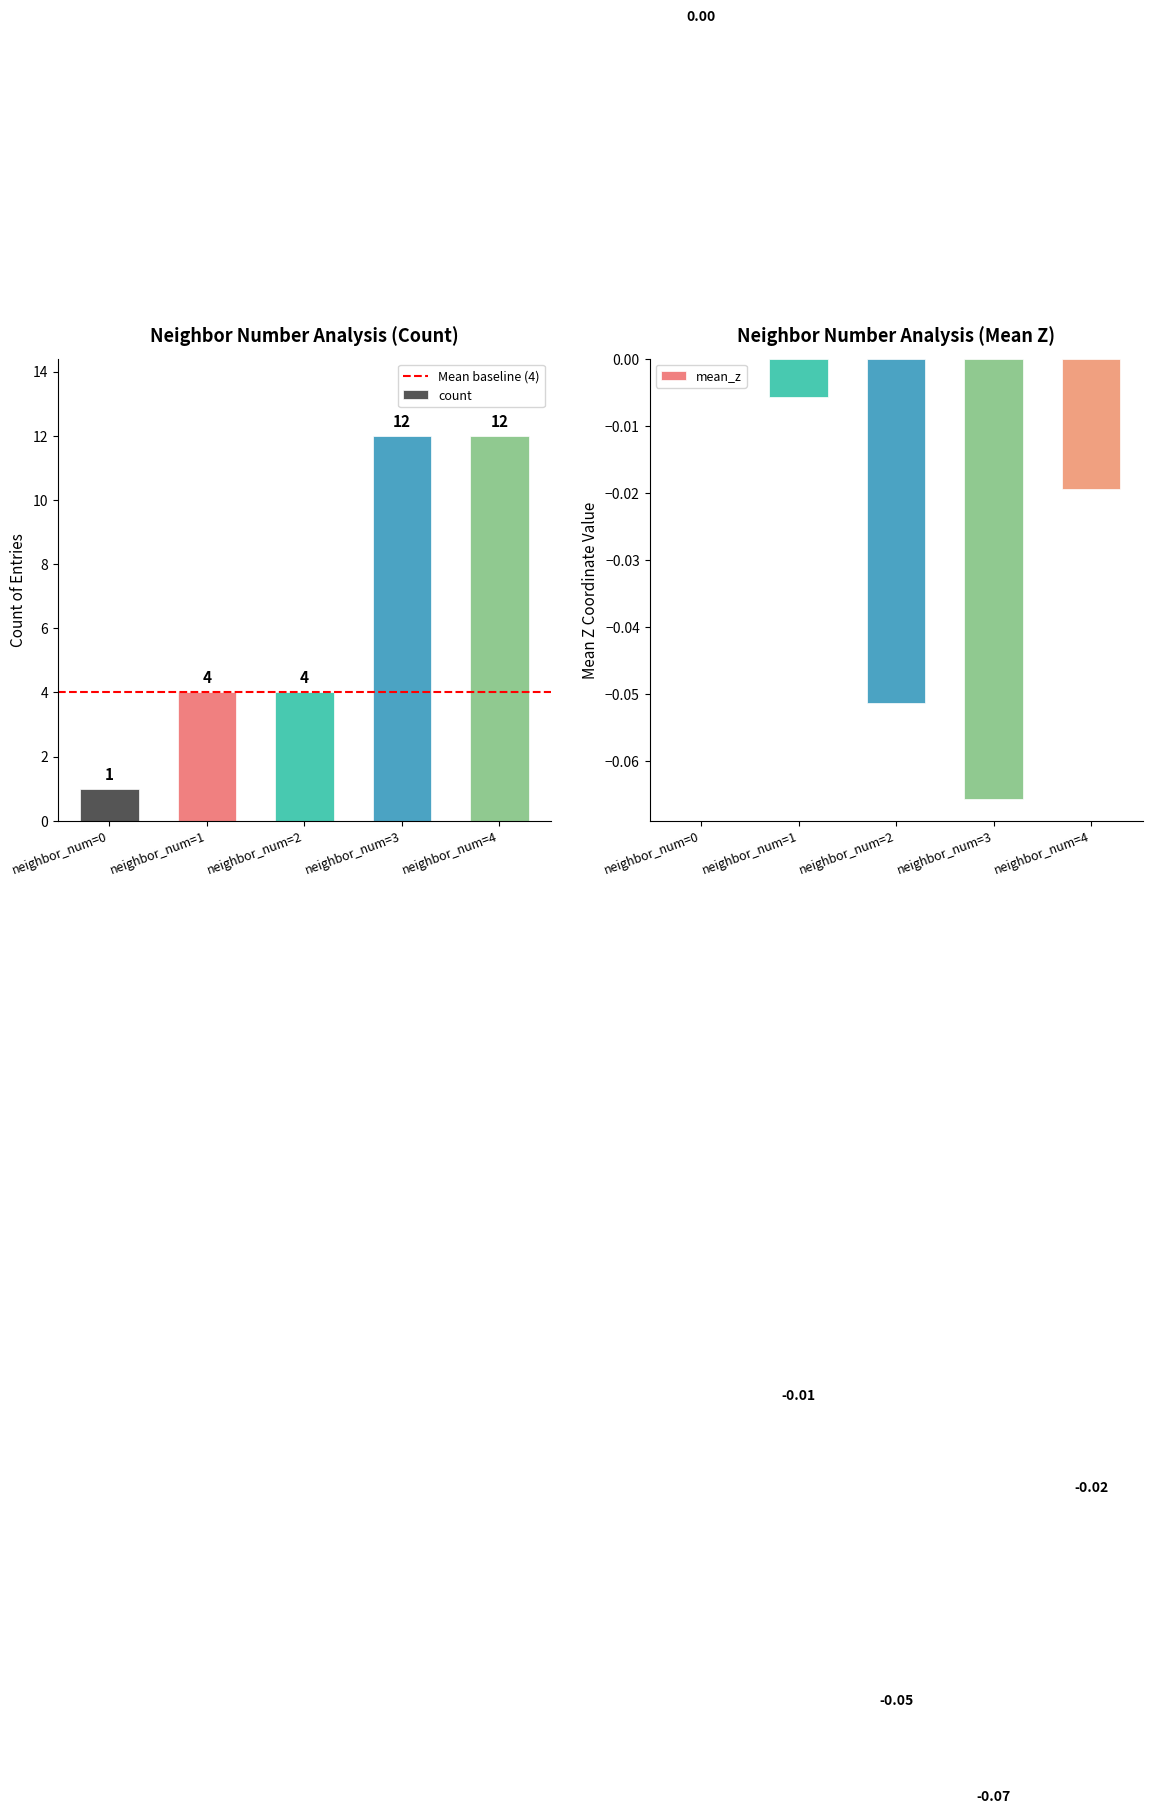

At which category does the chart reach its peak across all series?

3